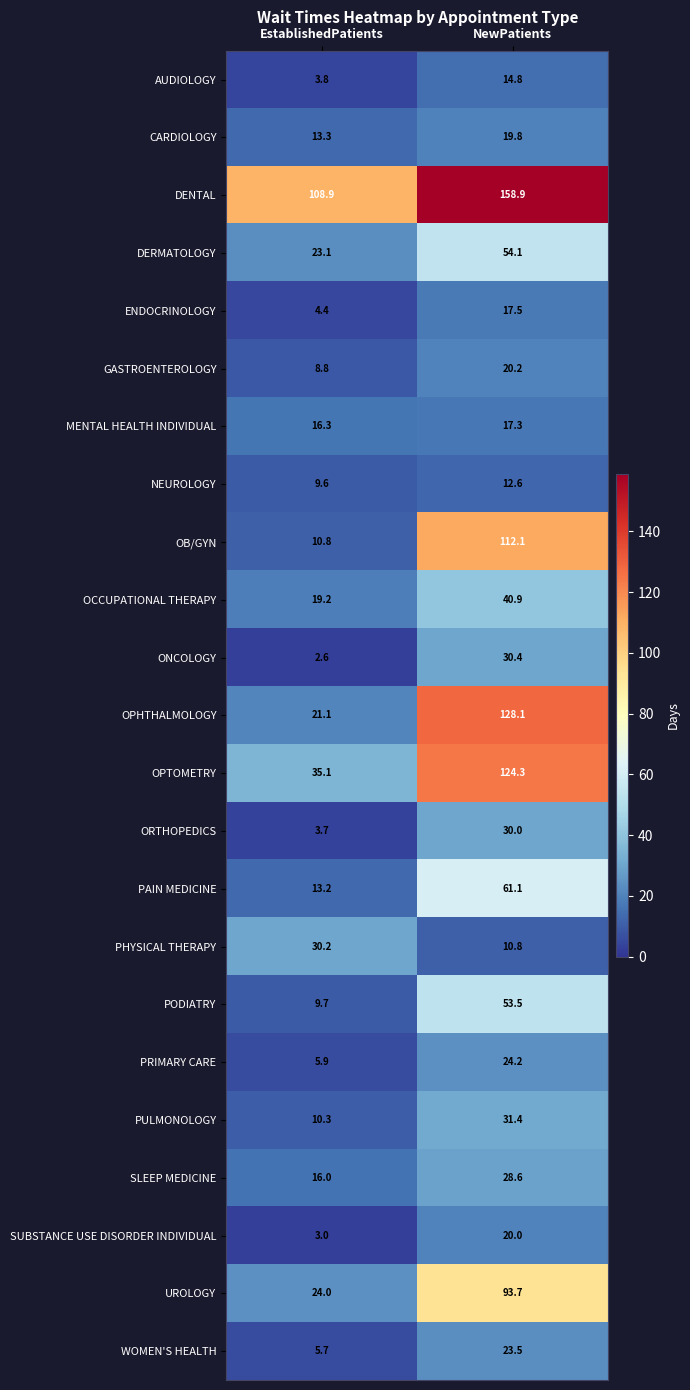

What is the greatest value displayed?

158.9